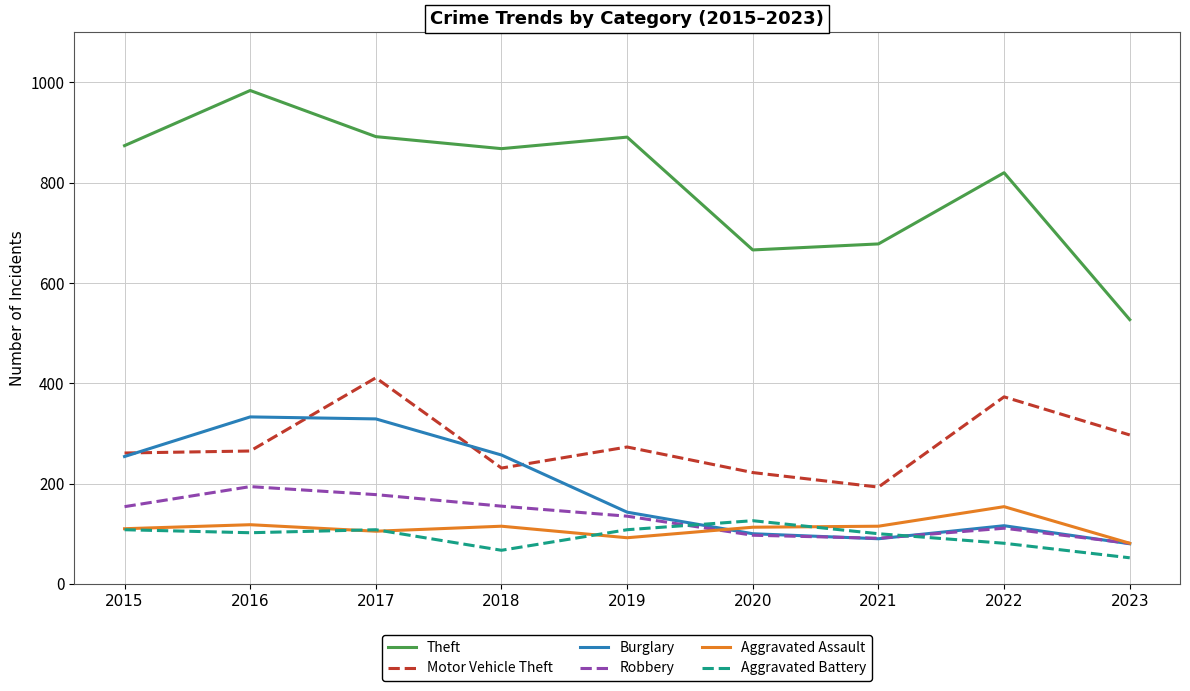

True or false: Motor Vehicle Theft and Aggravated Assault intersect in this chart.

False